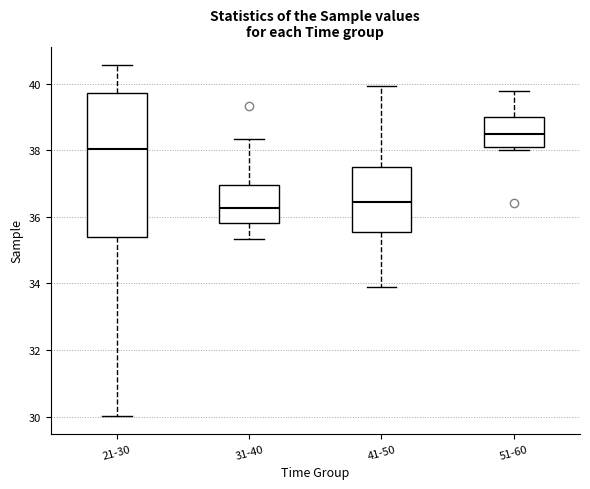

Which box's median line is the highest?

51-60